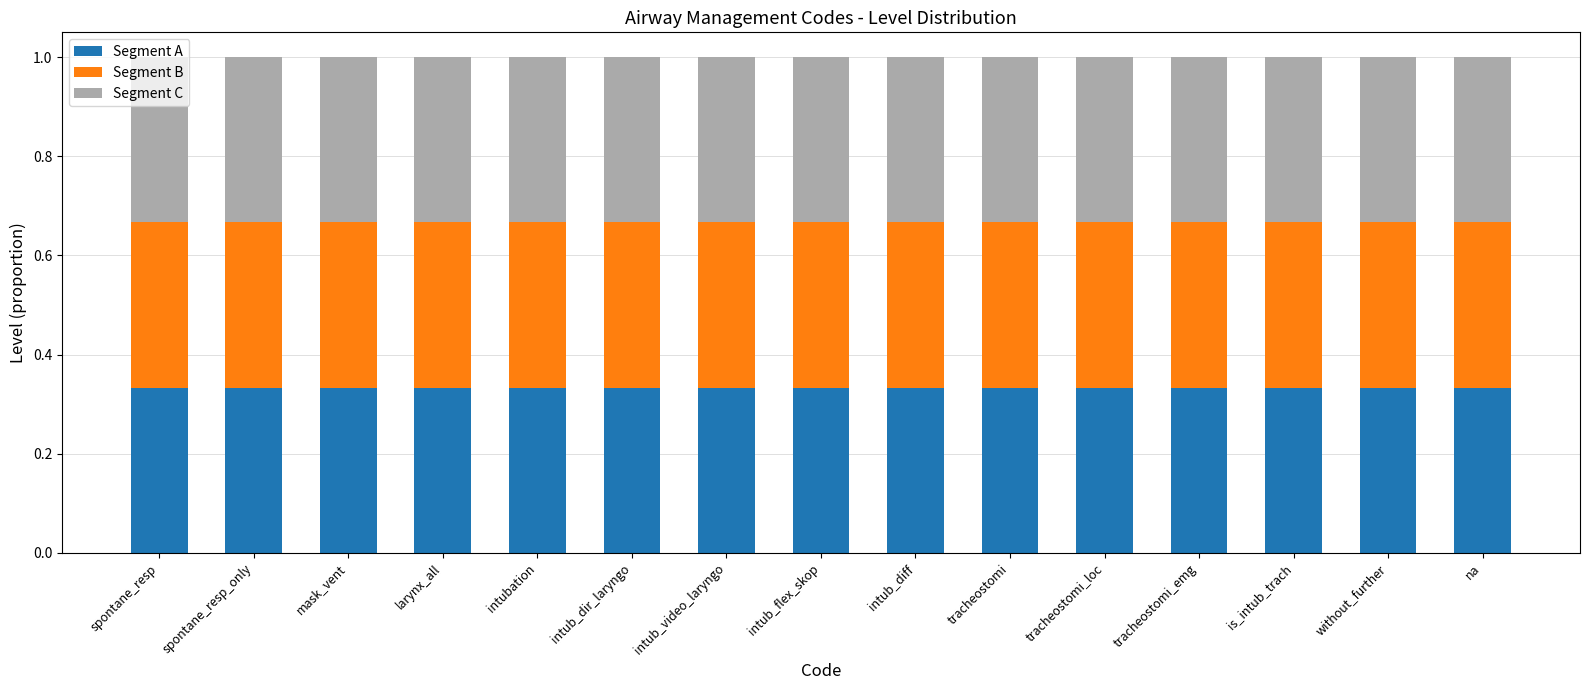

What is the total value across all series at intub_dir_laryngo?

1.0